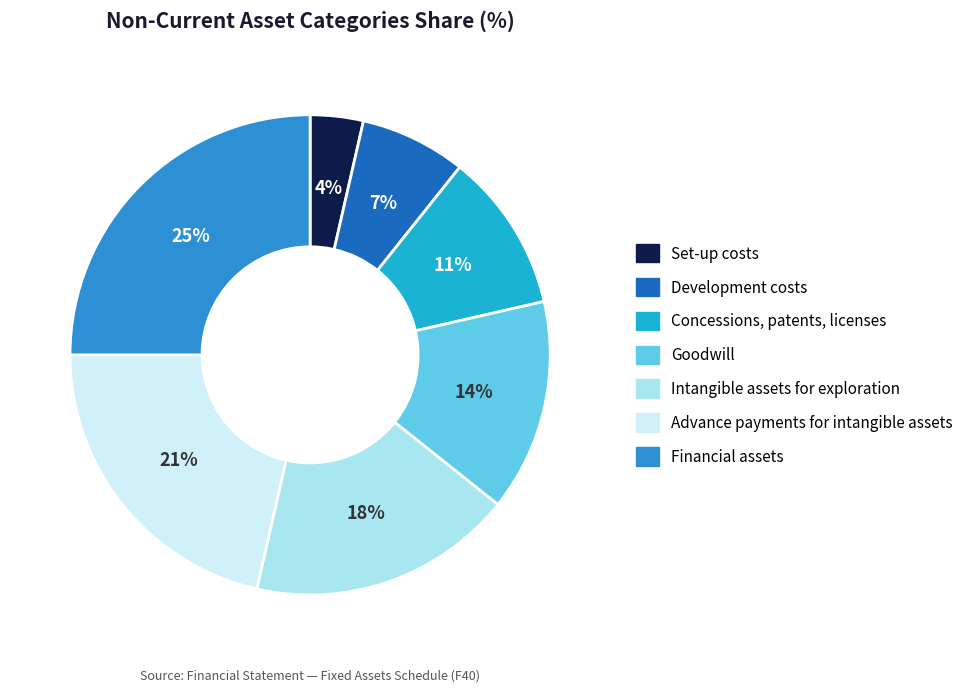

Is there any slice that represents more than half of the pie?

No